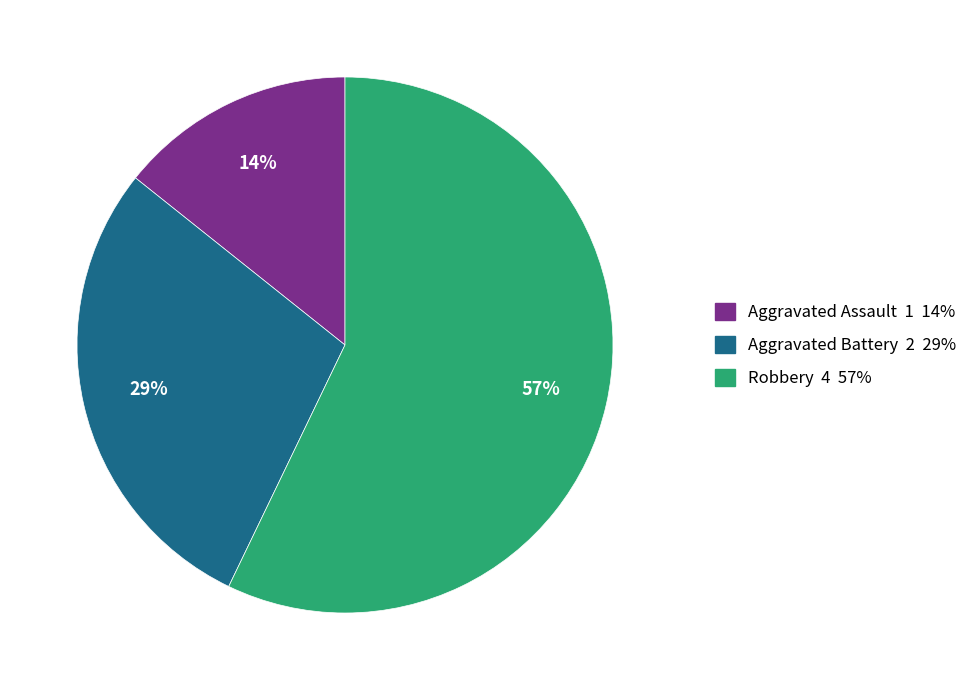

To the nearest percent, what percentage of the pie is Aggravated Assault?

14%